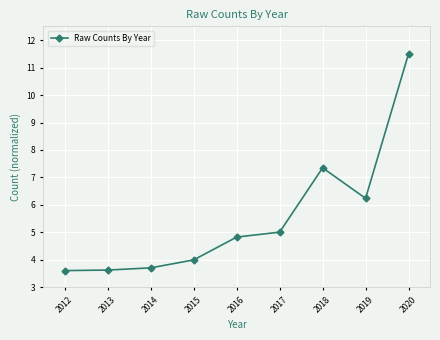

The value at 2017 is 5.0. True or false?

True